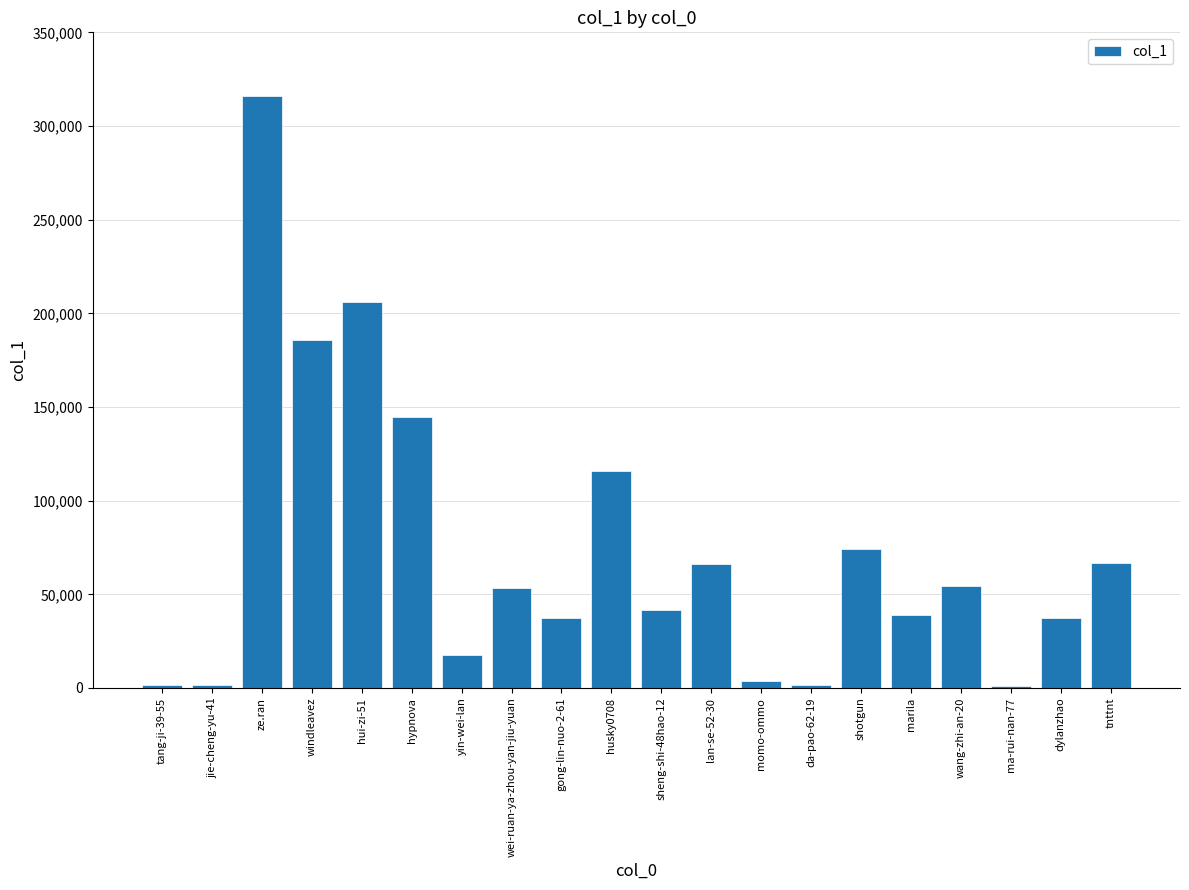

How many bars are there in total?

20